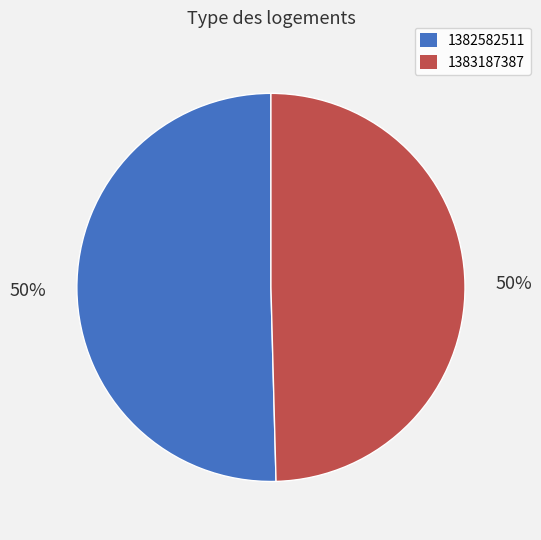

True or false: 1383187387 accounts for 62% of the total.

False